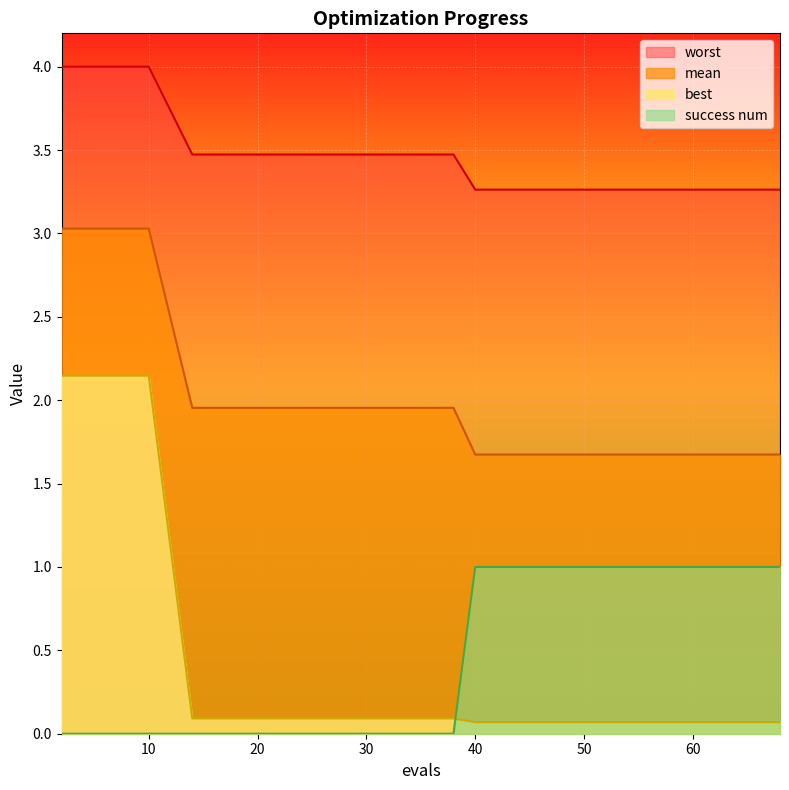

The value of success num at 4 is 0.4. True or false?

False